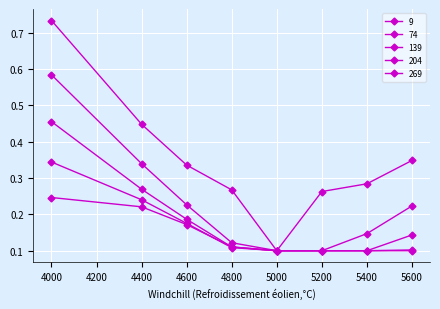

How many lines are shown in the chart?

5